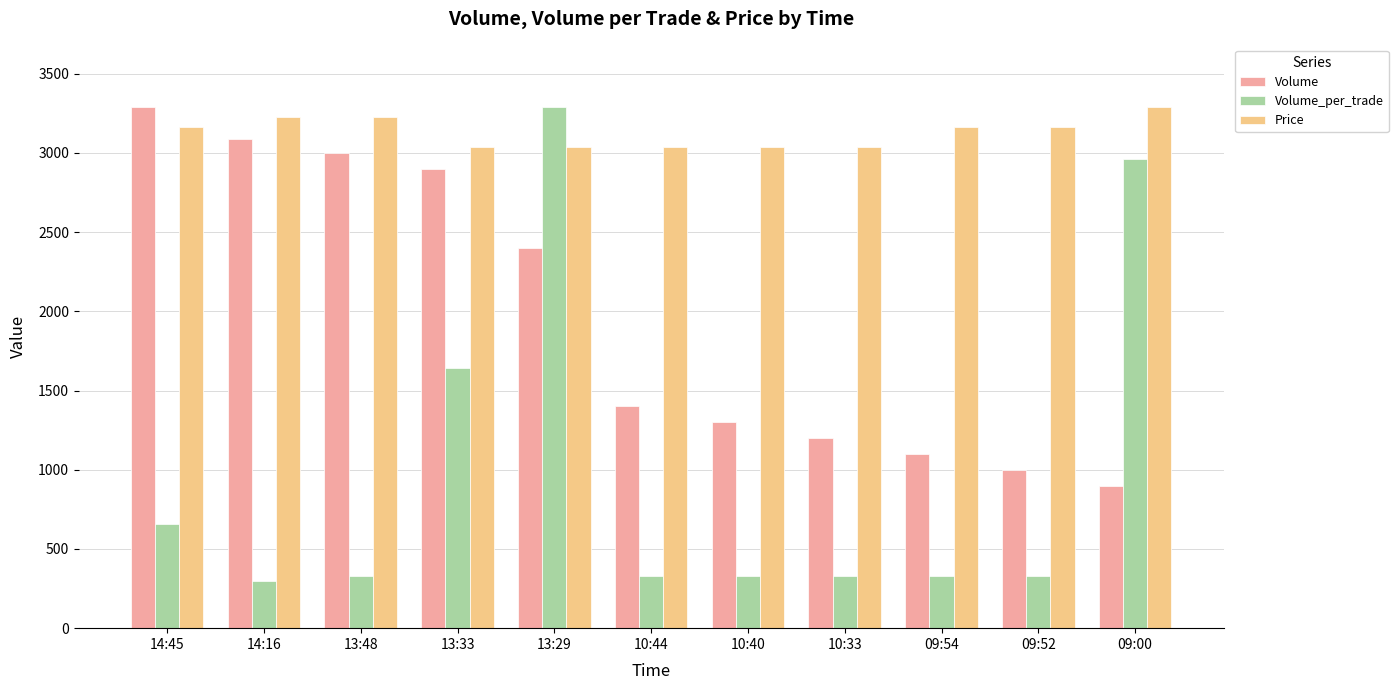

Rank the categories by Volume value from lowest to highest.

09:00, 09:52, 09:54, 10:33, 10:40, 10:44, 13:29, 13:33, 13:48, 14:16, 14:45